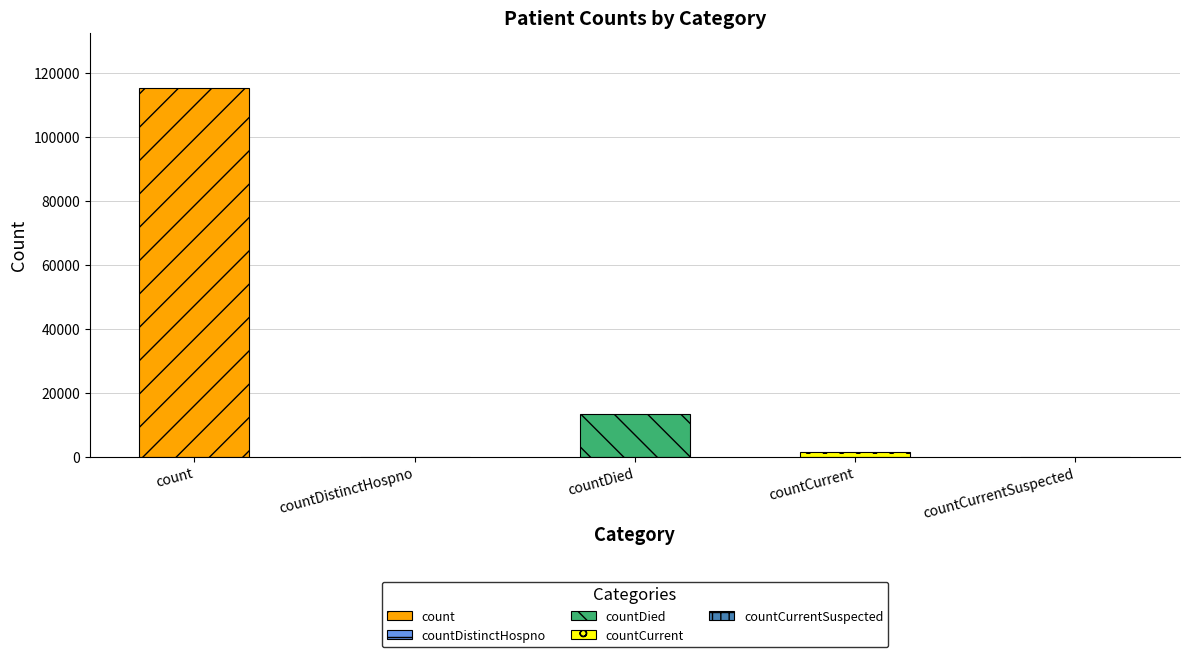

What is the difference between the values at countDied and countDistinctHospno?

13343